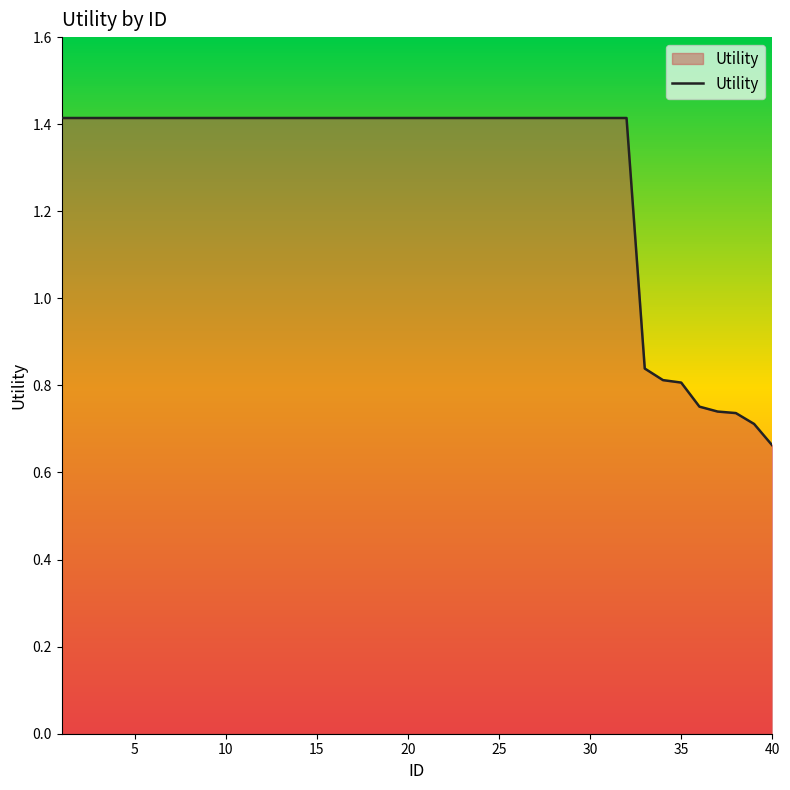

What is the maximum value shown in the chart?

1.4